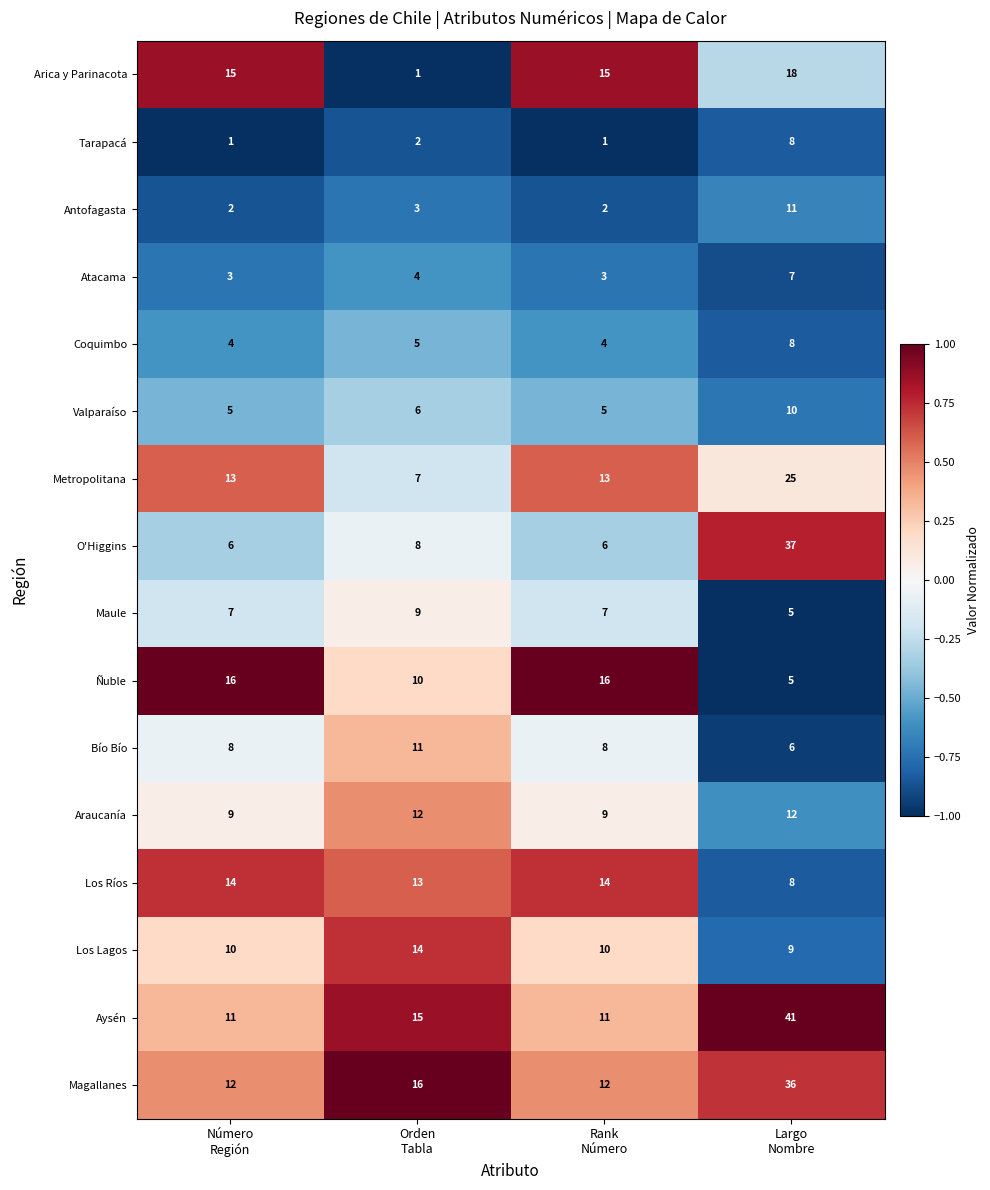

What is the spread (max minus min) of values at Número
Región?

15